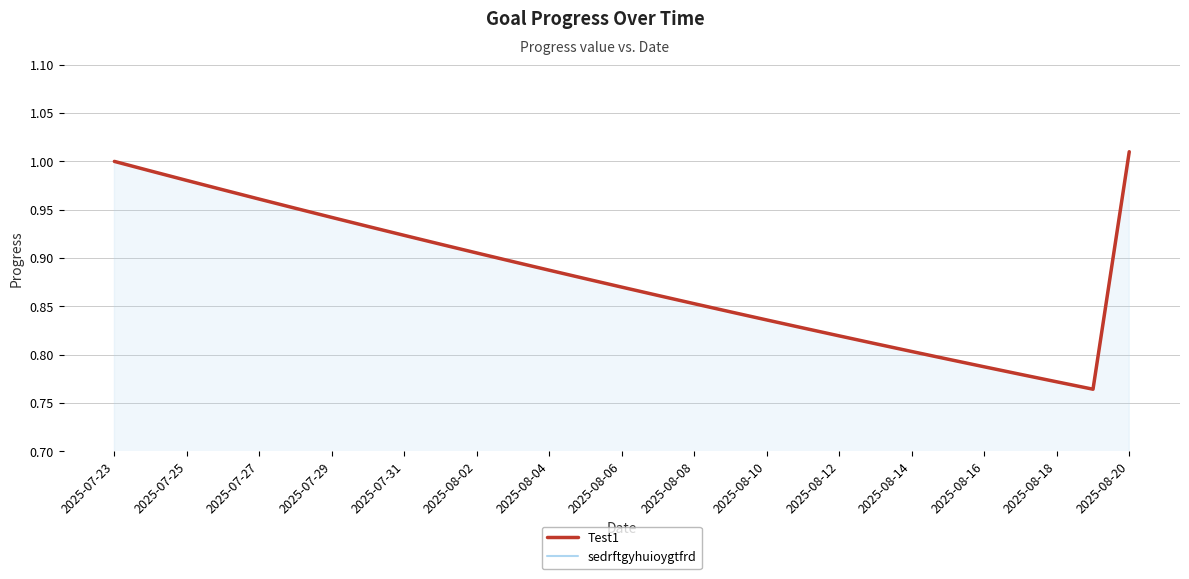

Is the value of Test1 at 2025-08-20 greater than the value of sedrftgyhuioygtfrd at 2025-07-27?

Yes